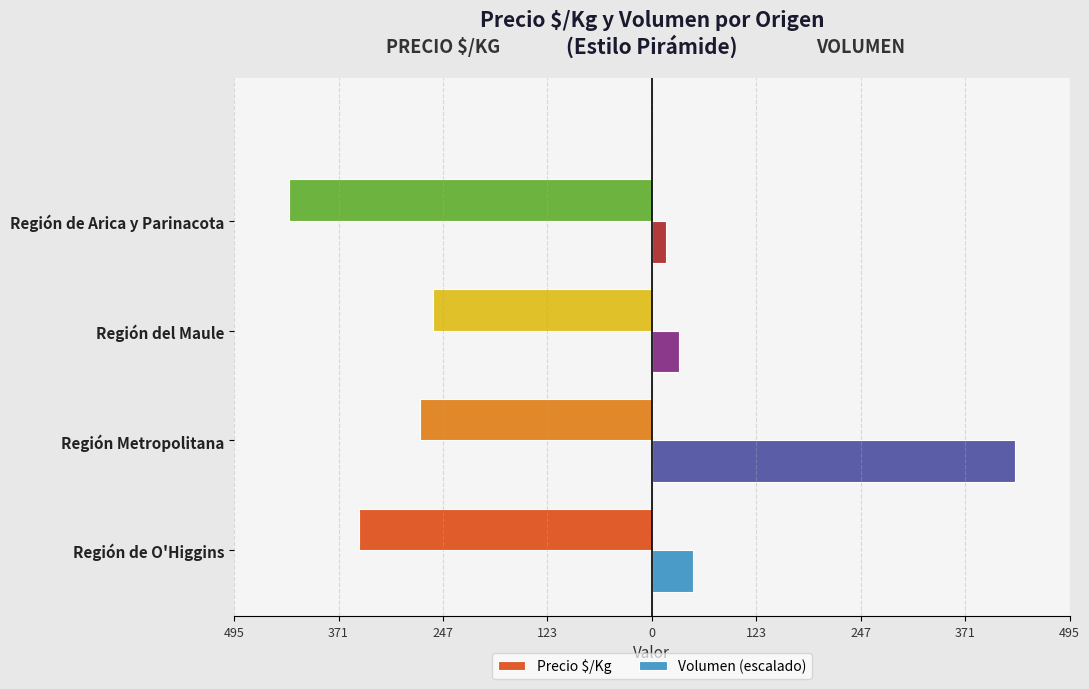

What are all the series names shown in the legend?

Precio $/Kg, Volumen (escalado)